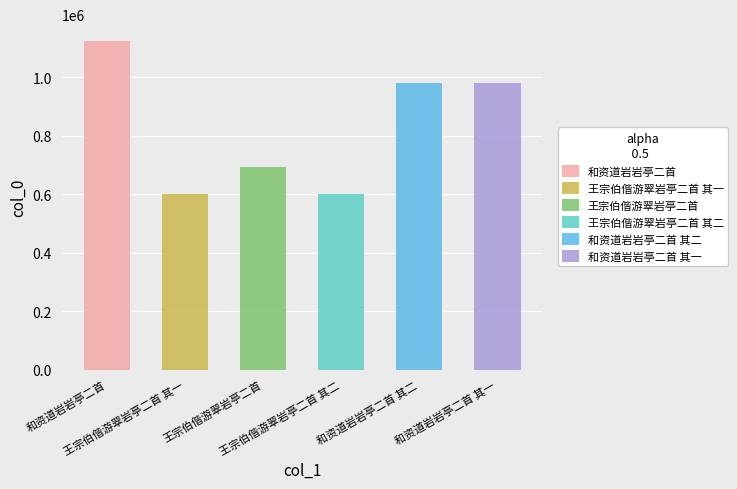

What is the greatest value displayed?

1125220